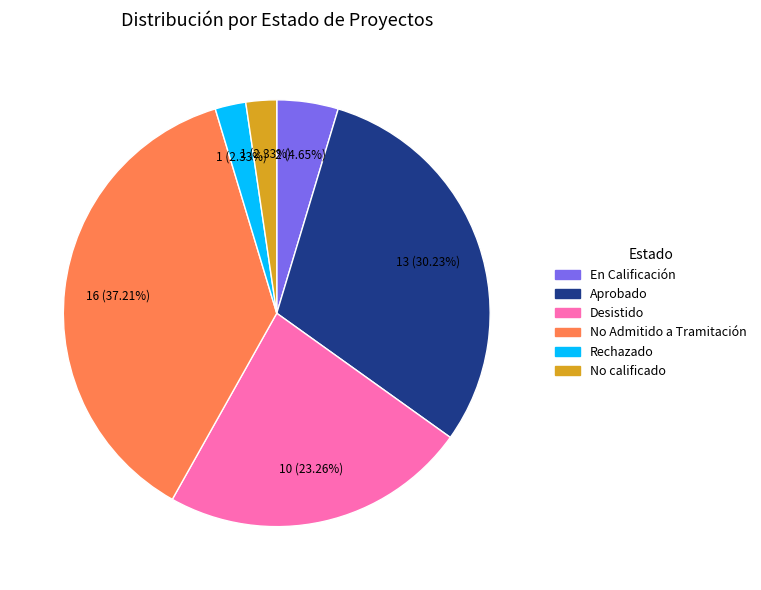

Is there any slice that represents more than half of the pie?

No